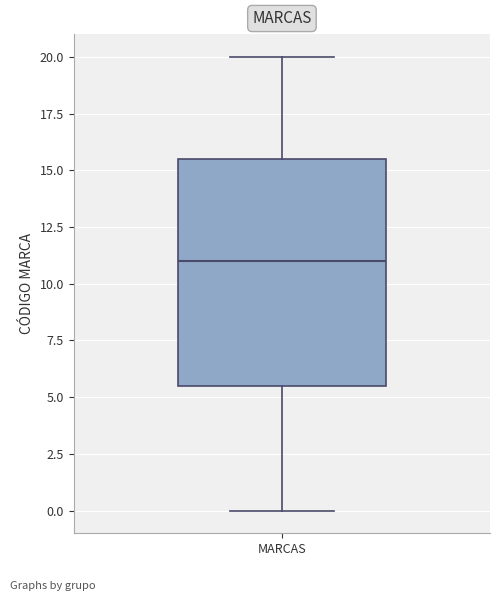

Where is the lower edge of the box for MARCAS on the y-axis? The values are not printed on the chart, so give them approximately, as read against the axis.

5.5